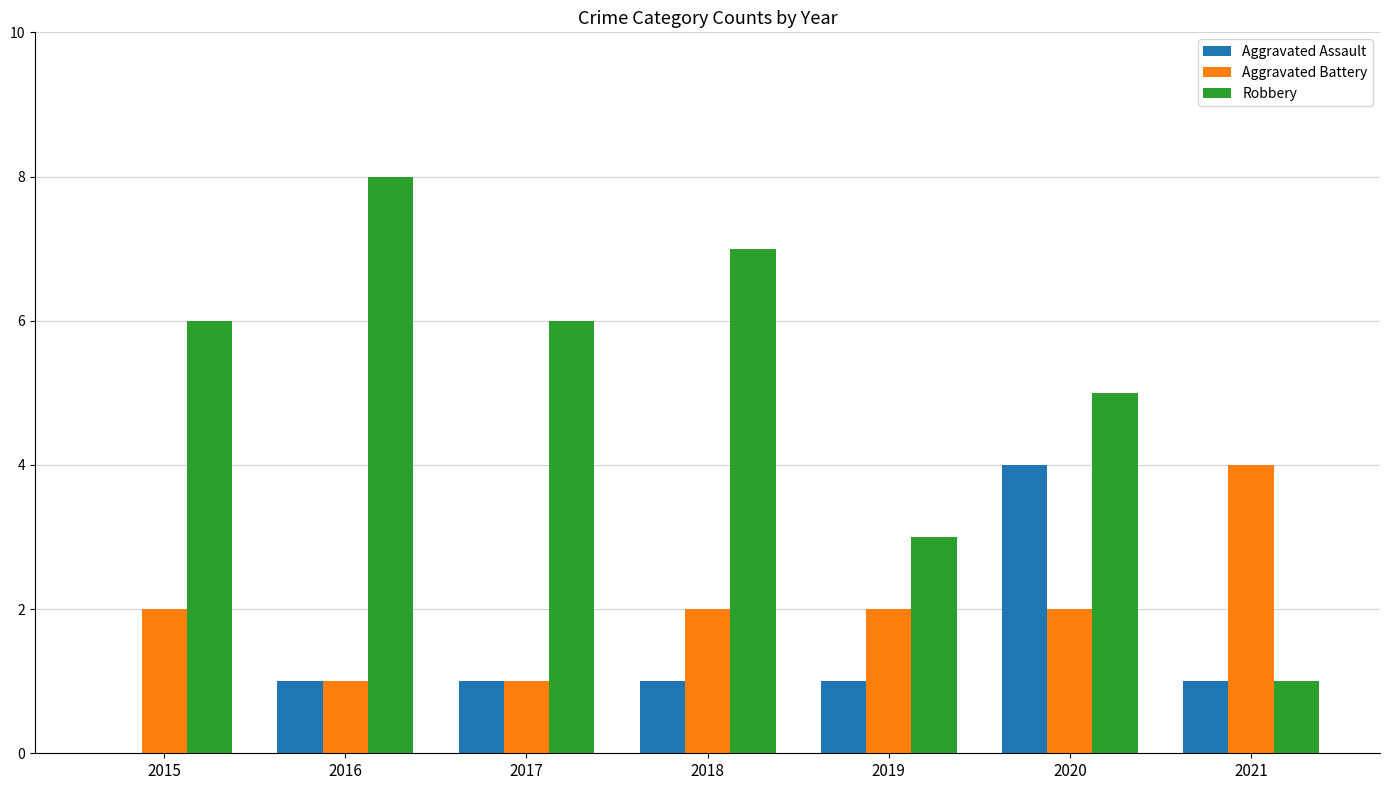

Is the value of Aggravated Assault at 2015 greater than the value of Robbery at 2021?

No